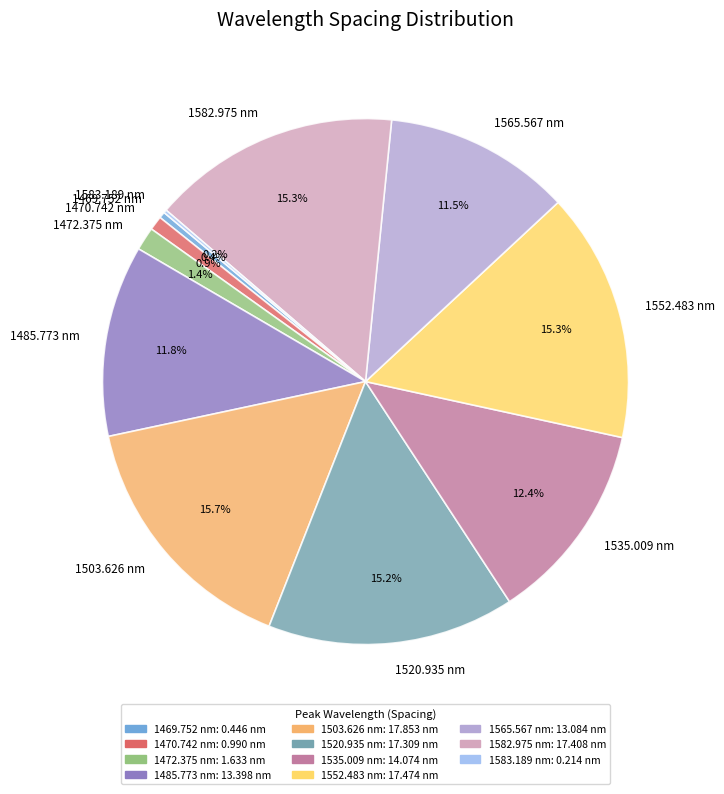

To the nearest percent, what percentage of the pie is 1485.773 nm?

12%